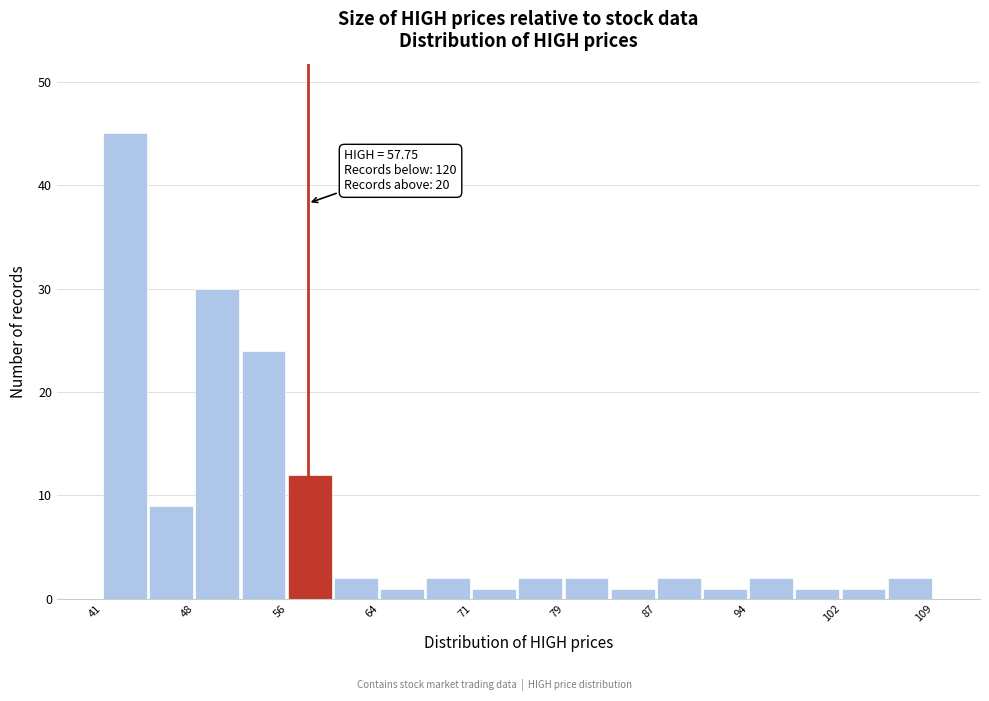

Read against the x-axis, roughly where is the centre of the tallest bar?

43